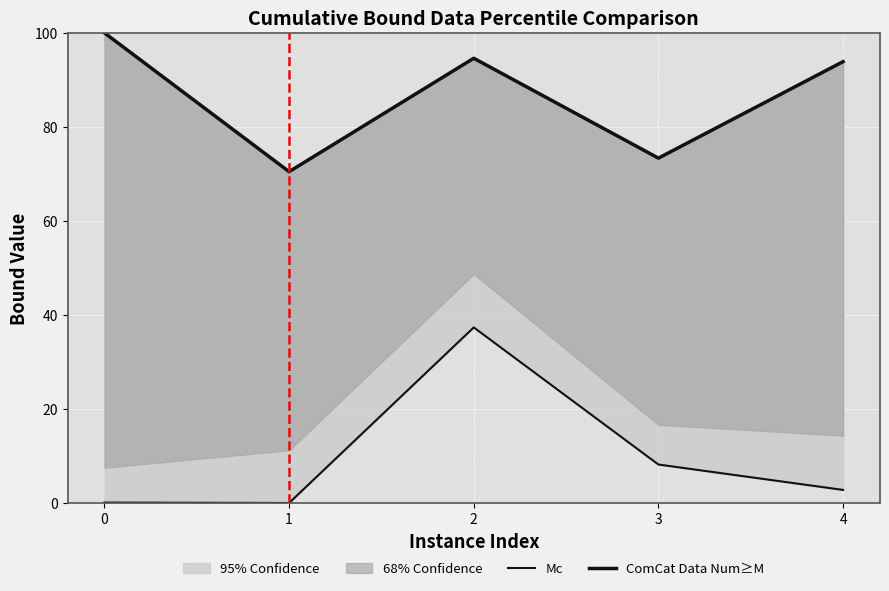

Which has a higher value, 0 or 4?

4